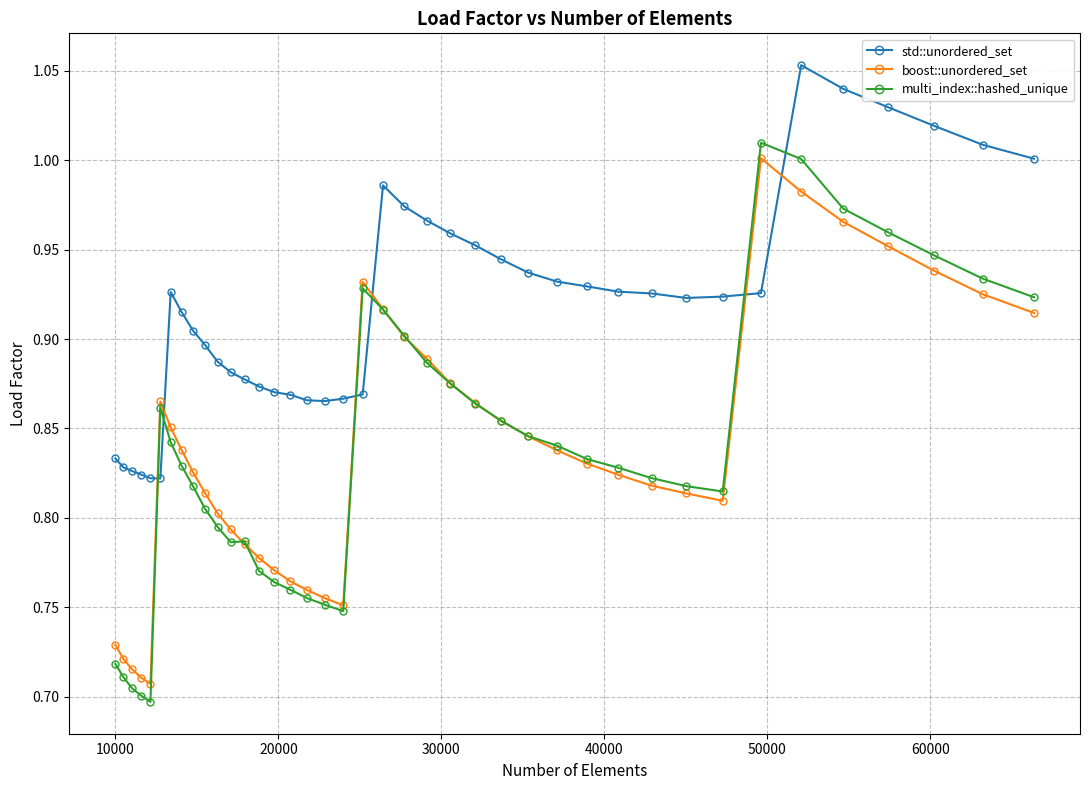

How many categories are shown in the chart?

40